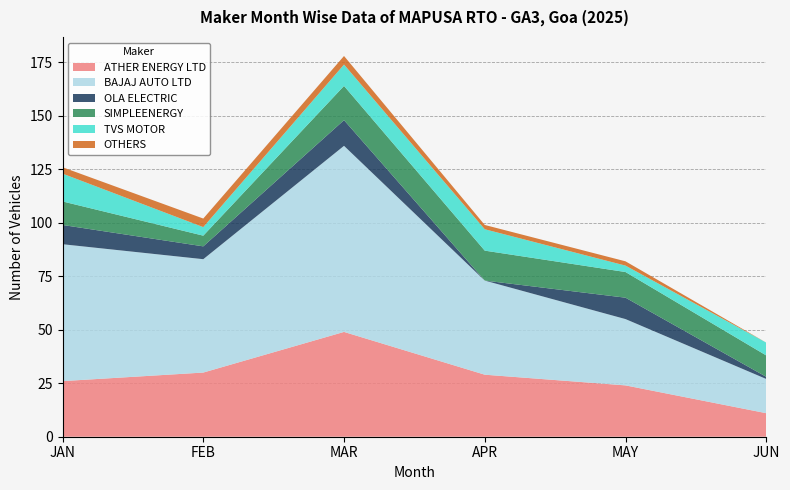

Reading right to left, transcribe all the data shown in this chart.

ATHER ENERGY LTD: 11	24	29	49	30	26
BAJAJ AUTO LTD: 16	31	44	87	53	64
OLA ELECTRIC: 1	10	0	12	6	9
SIMPLEENERGY: 10	12	14	16	5	11
TVS MOTOR: 6	3	10	10	4	13
OTHERS: 0	2	2	4	4	3